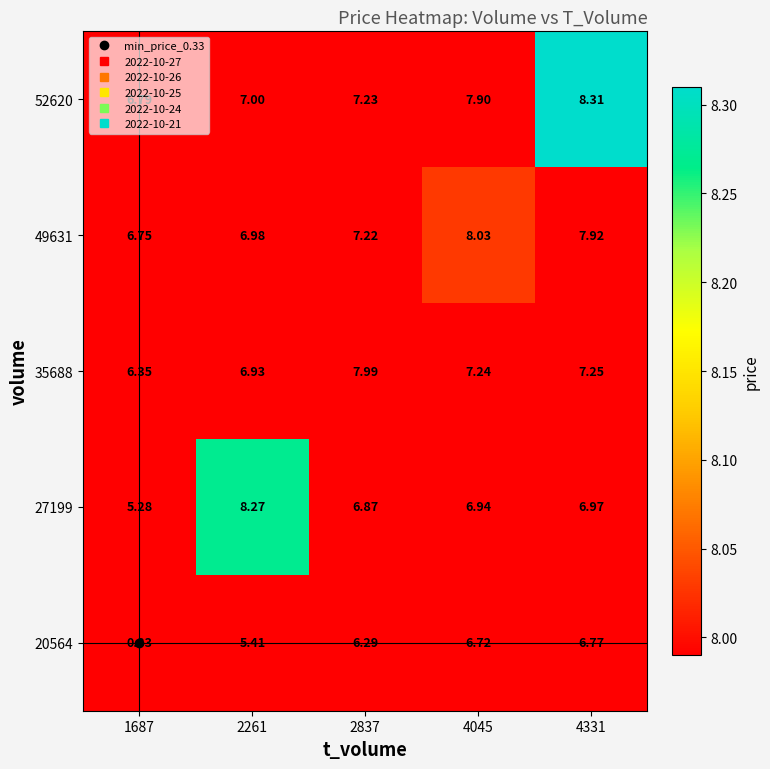

How many distinct data groups are displayed?

5